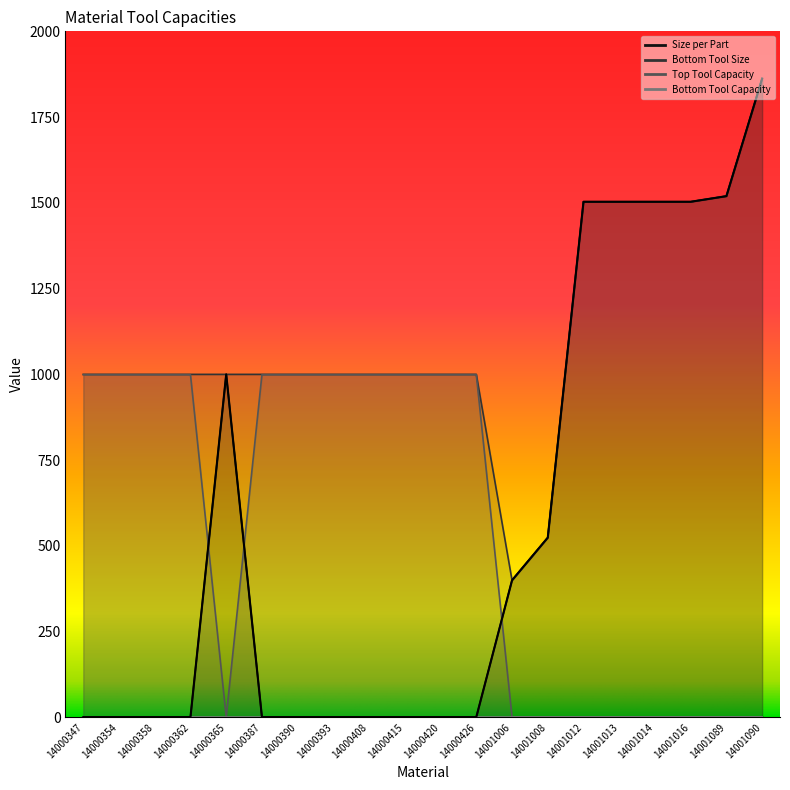

What is the difference between the maximum and minimum values in the Size per Part series?

1861.2